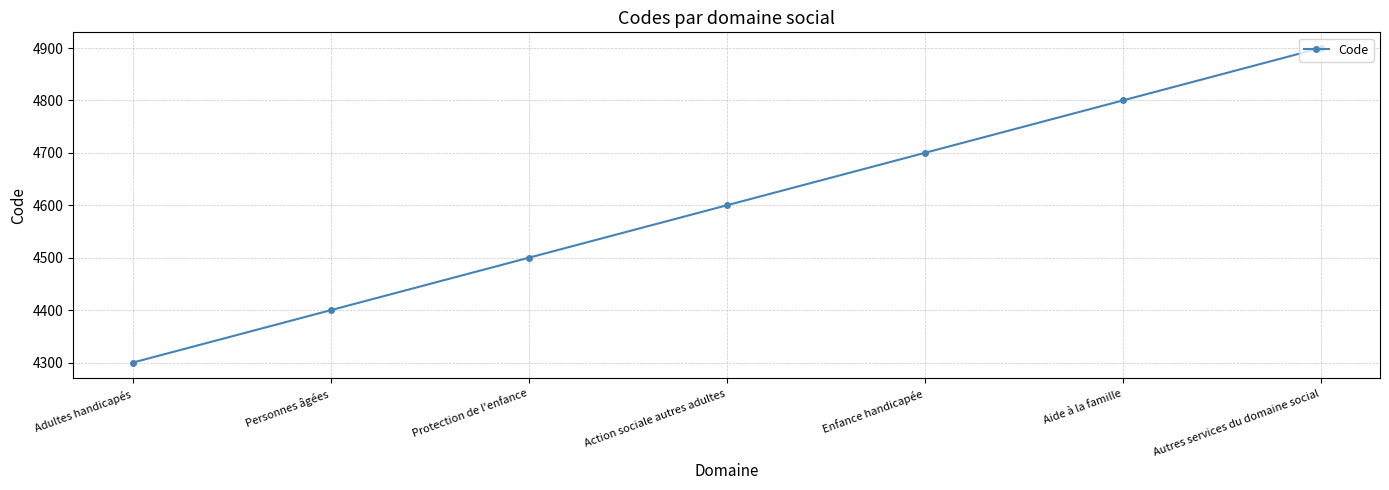

List the labels in order of value, smallest first.

Adultes handicapés, Personnes âgées, Protection de l'enfance, Action sociale autres adultes, Enfance handicapée, Aide à la famille, Autres services du domaine social